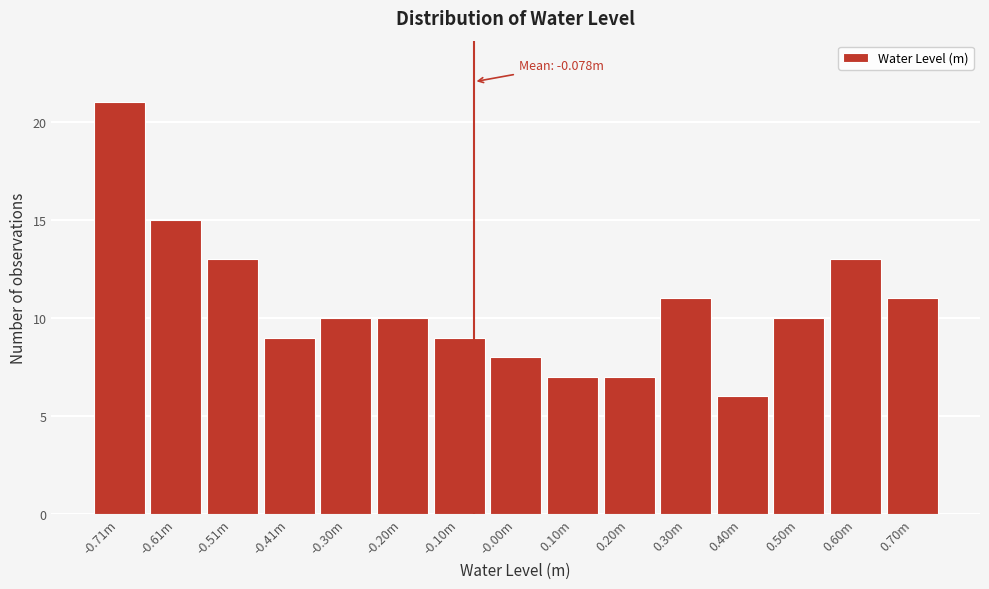

Reading right to left, list all the values displayed in this chart.

0.70m=11	0.60m=13	0.50m=10	0.40m=6	0.30m=11	0.20m=7	0.10m=7	-0.00m=8	-0.10m=9	-0.20m=10	-0.30m=10	-0.41m=9	-0.51m=13	-0.61m=15	-0.71m=21